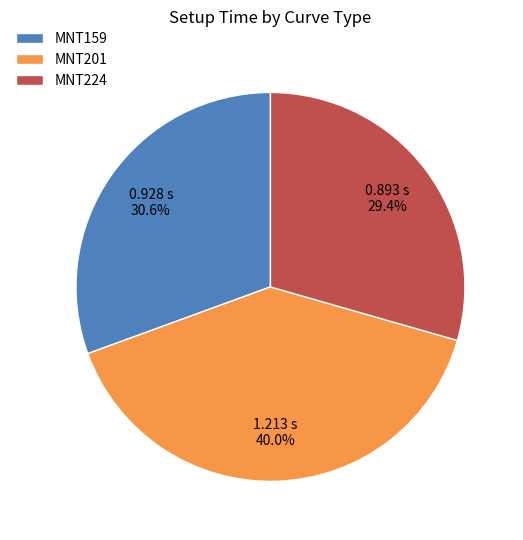

Is there any slice that represents more than half of the pie?

No